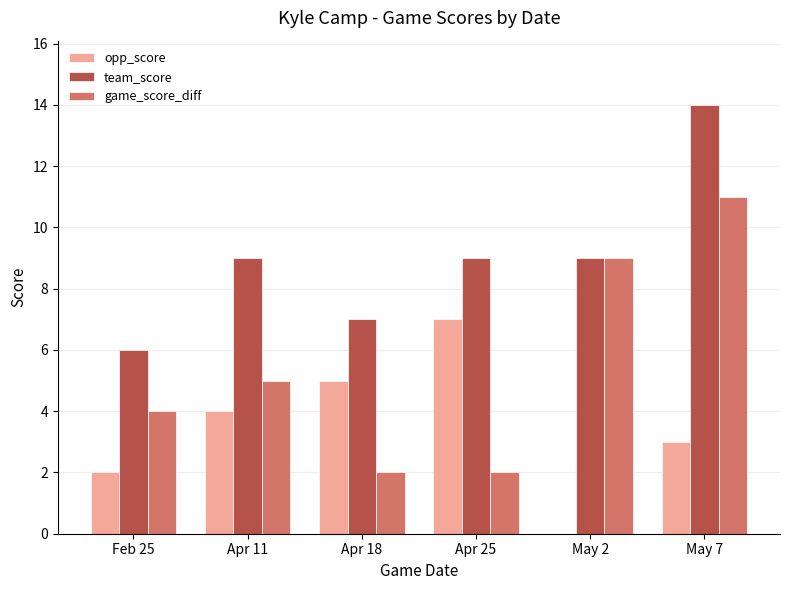

Are the bars horizontal?

No